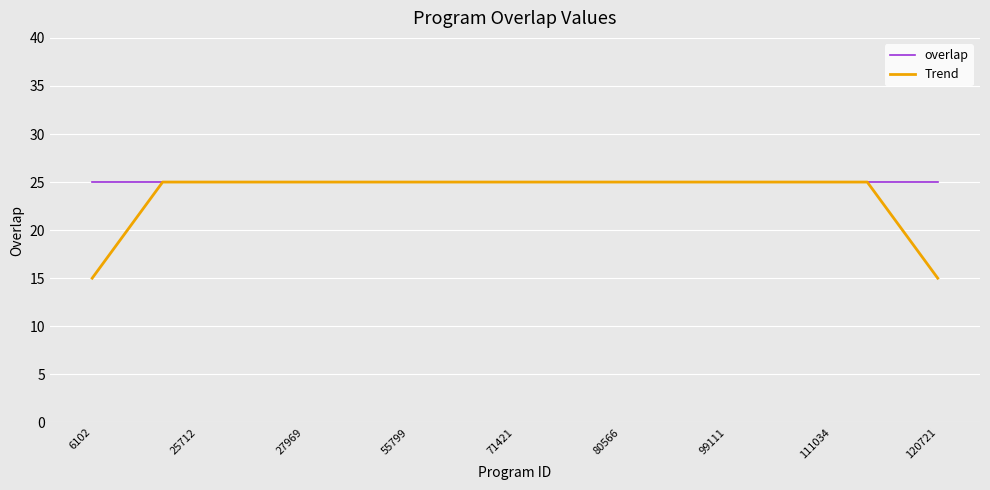

Which series has the widest spread of values?

Trend